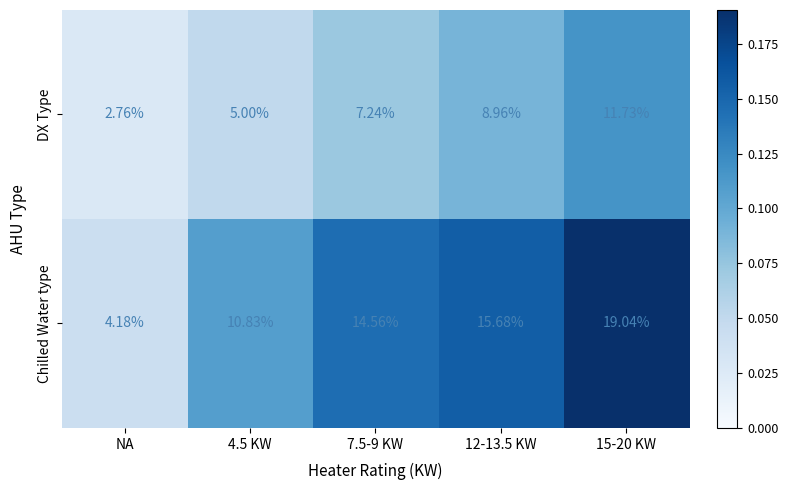

What is the maximum value shown in the chart?

19.0